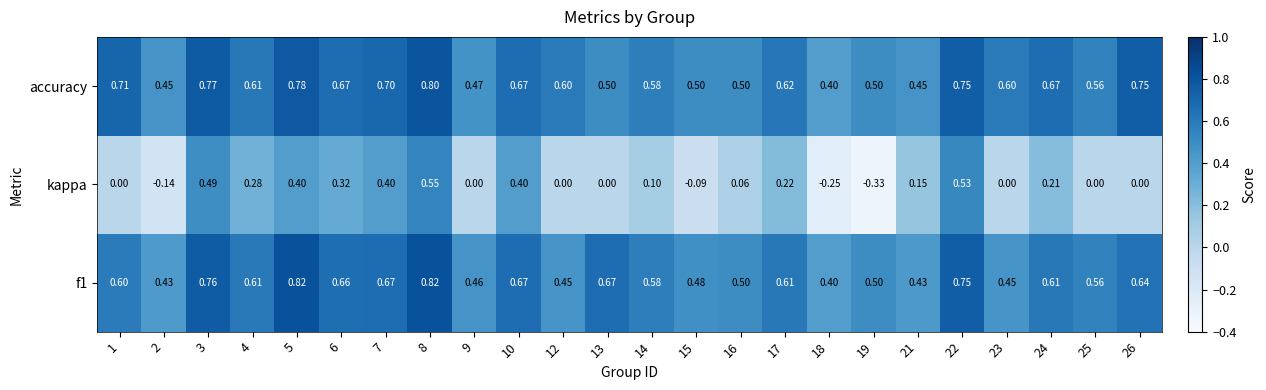

Between 2 and 23, which series saw the biggest shift?

accuracy